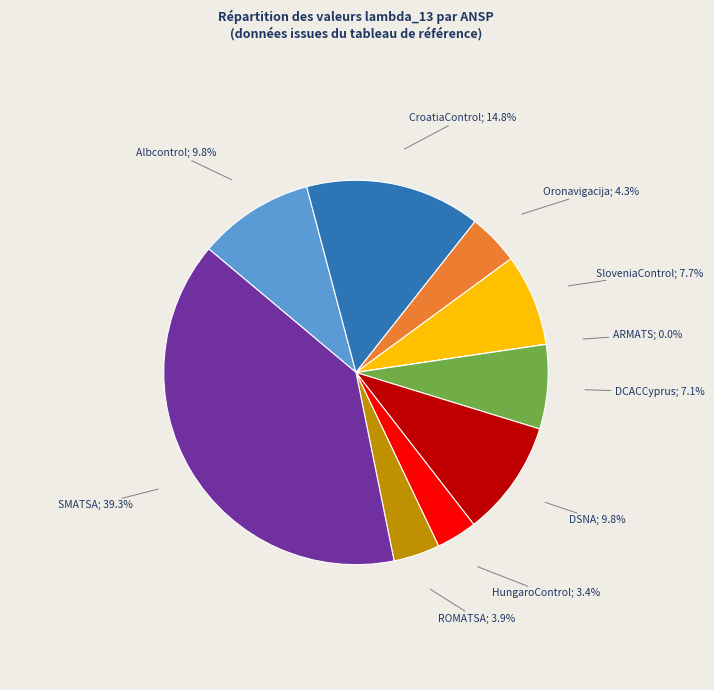

How many segments does this pie chart have?

10